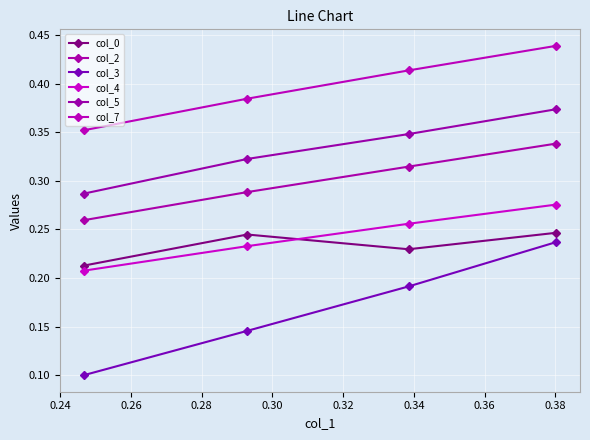

List the series in order of their peak value, highest first.

col_7, col_5, col_2, col_4, col_0, col_3